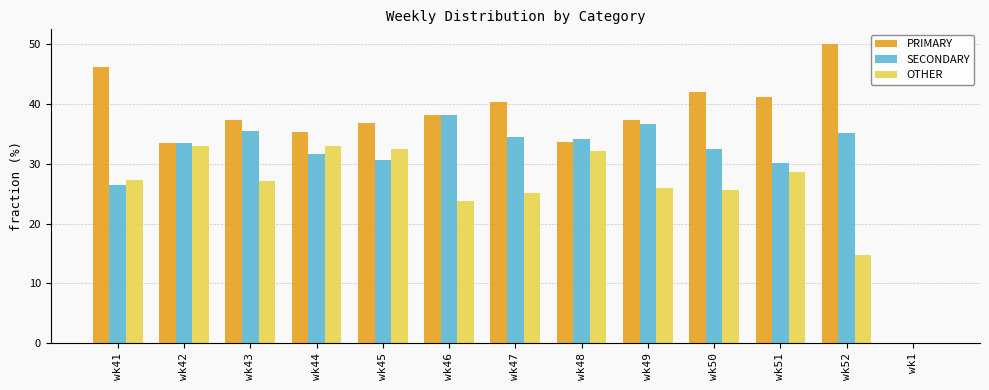

Which category has the highest value in the PRIMARY series?

wk52